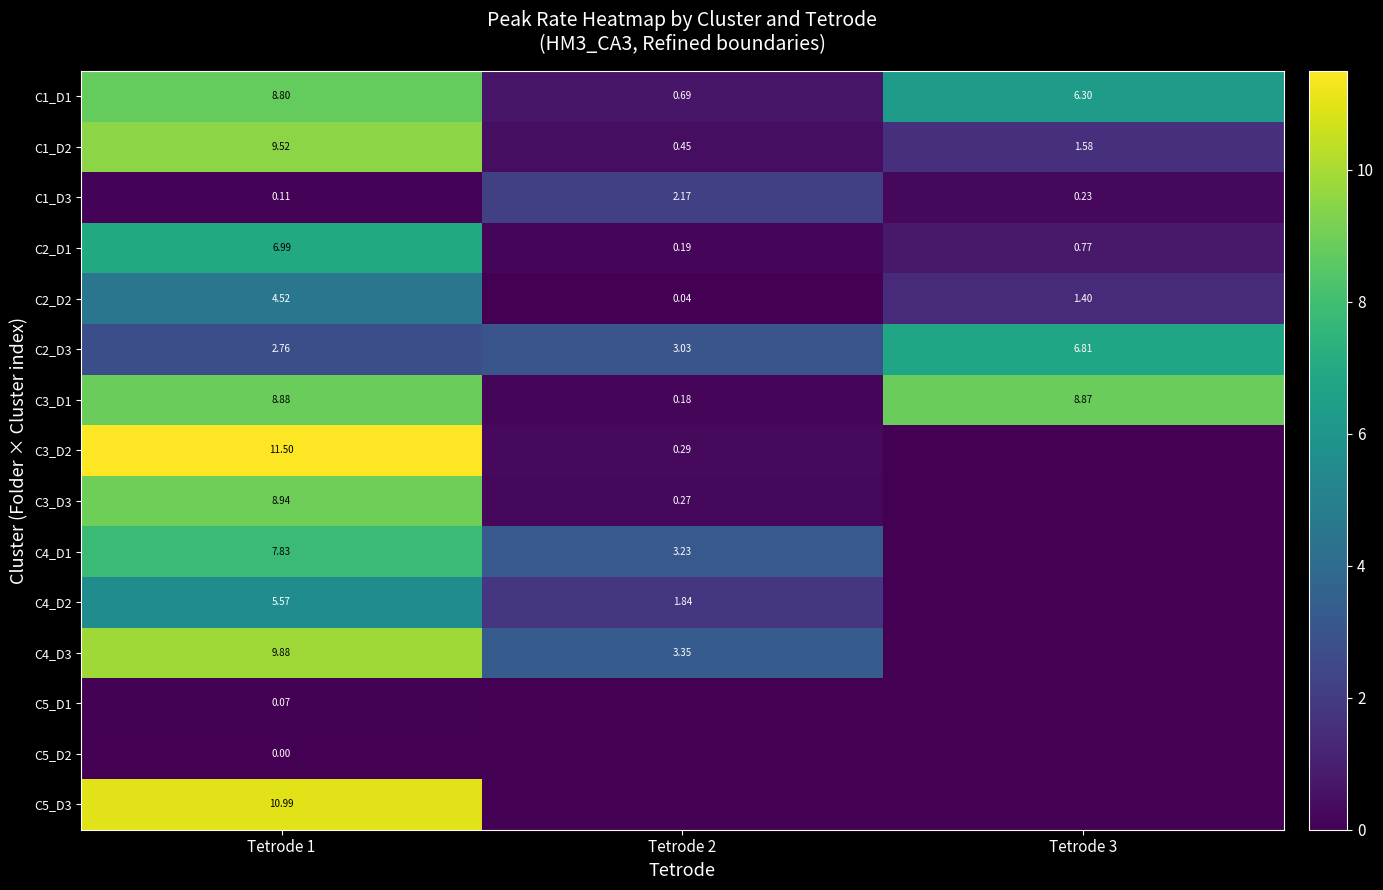

Between Tetrode 2 and Tetrode 3, which is larger?

Tetrode 3